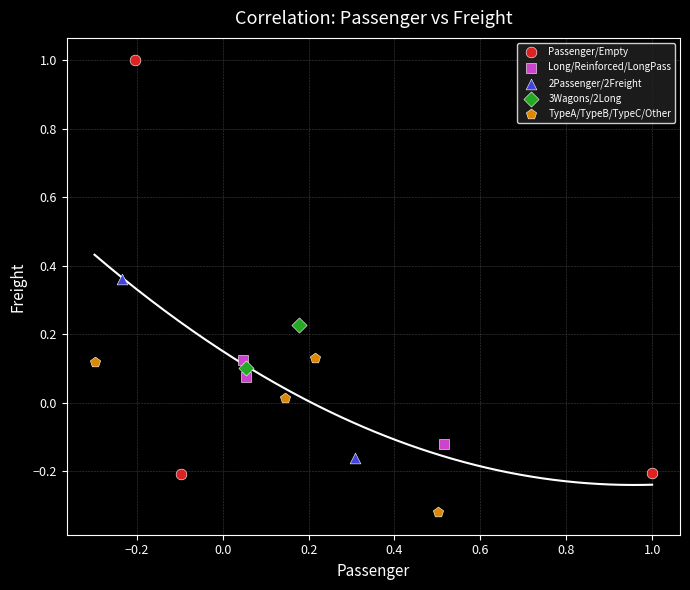

Which series contains the lowest Y value?

TypeA/TypeB/TypeC/Other